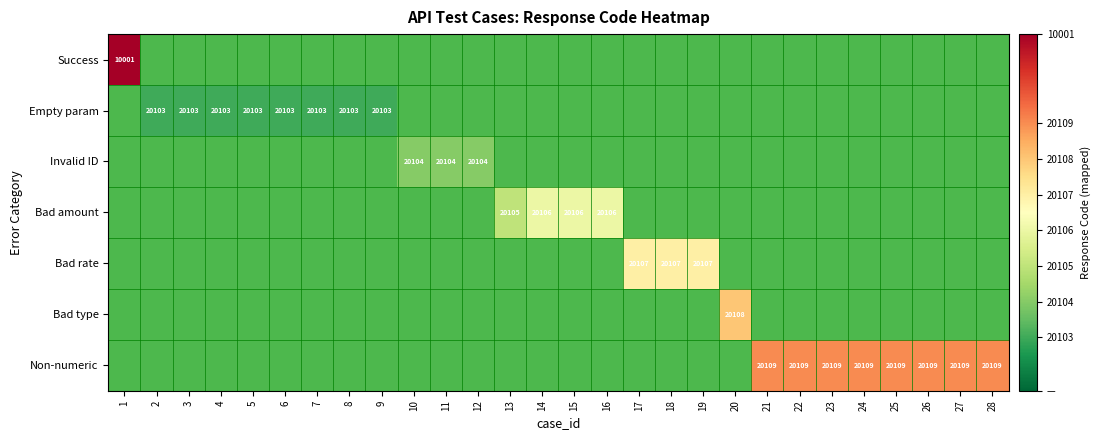

Is the value of Bad type at 5 greater than the value of Success at 27?

No